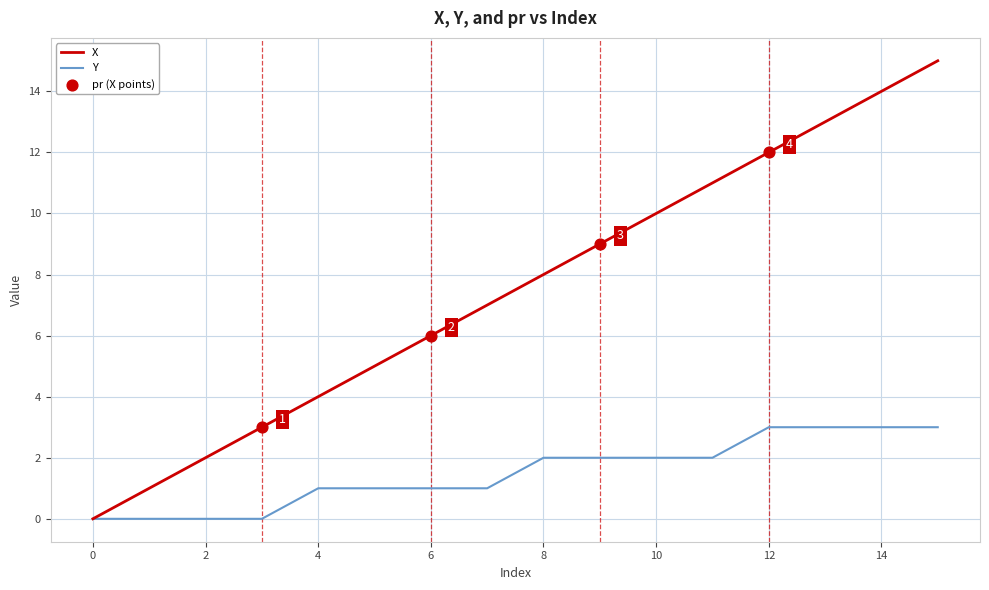

Which series has the largest total across all categories?

X